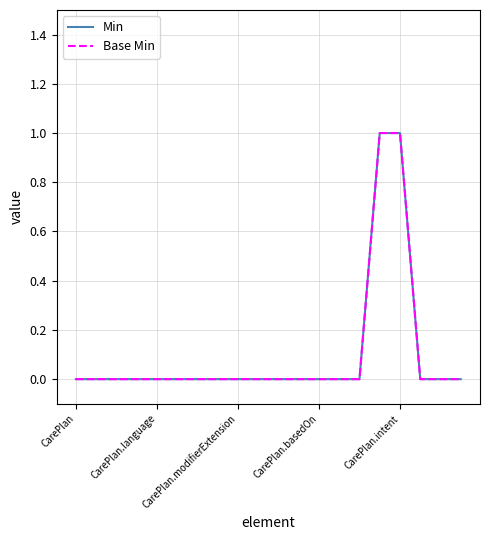

Does the chart display data point markers on the line(s)?

No